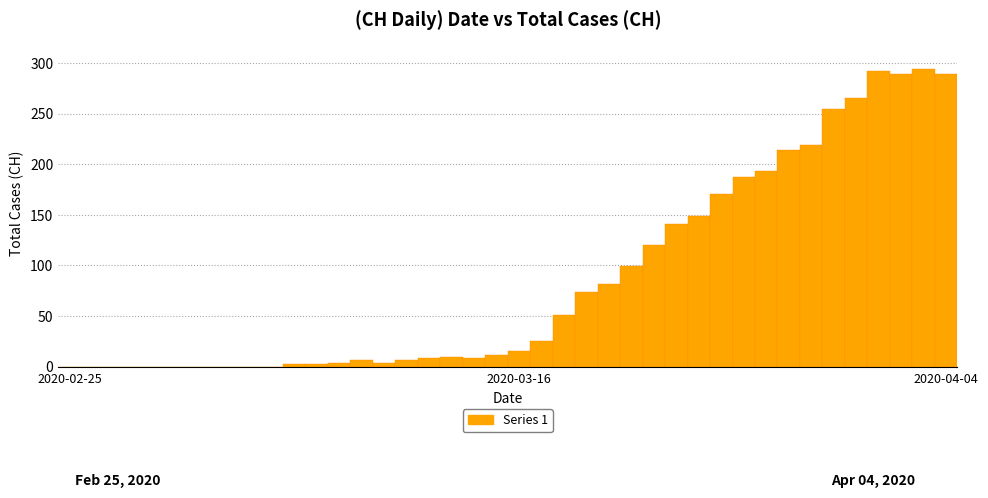

What is the greatest value displayed?

294